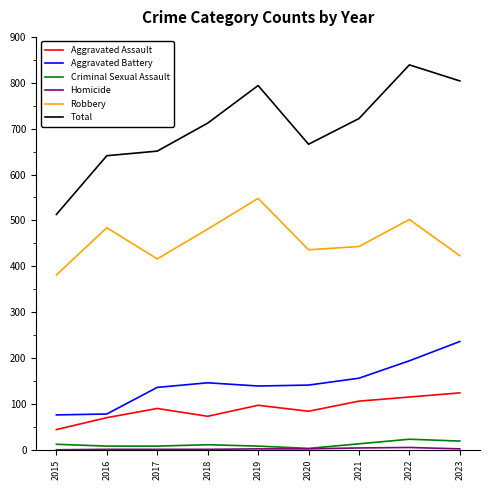

True or false: Total and Criminal Sexual Assault cross at least once.

False